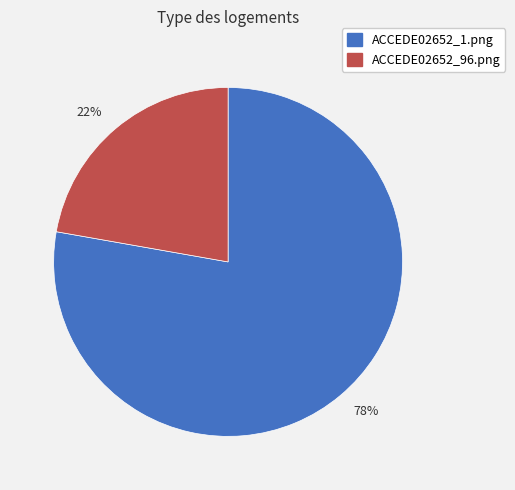

To the nearest percent, what is the difference between the ACCEDE02652_1.png and ACCEDE02652_96.png slice percentages?

56%